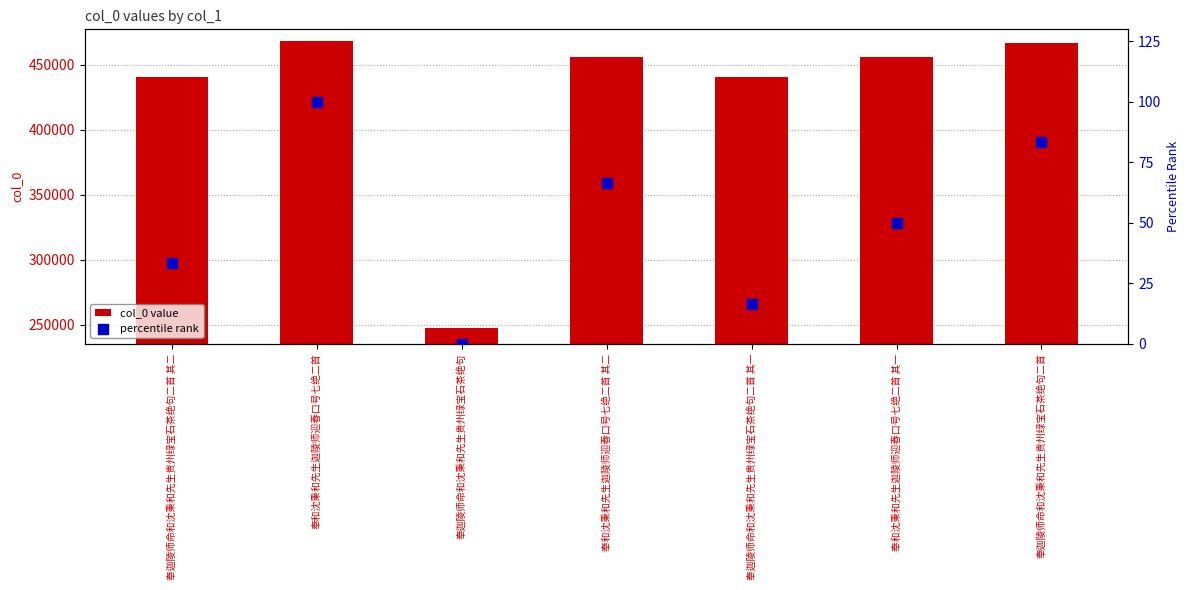

Which series contains the lowest Y value?

percentile rank